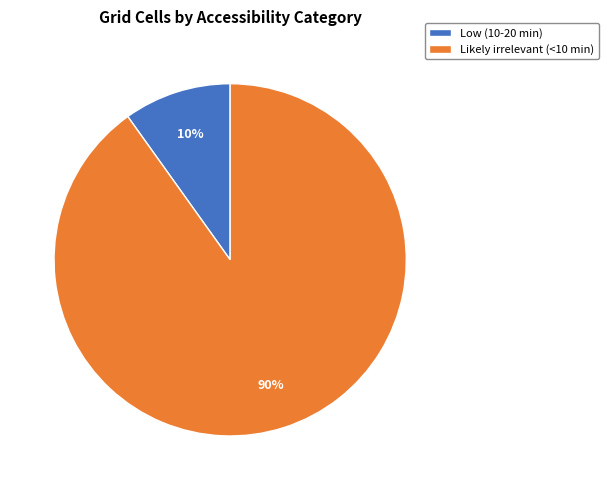

Is it true that Low (10-20 min) is 10% of the pie?

True